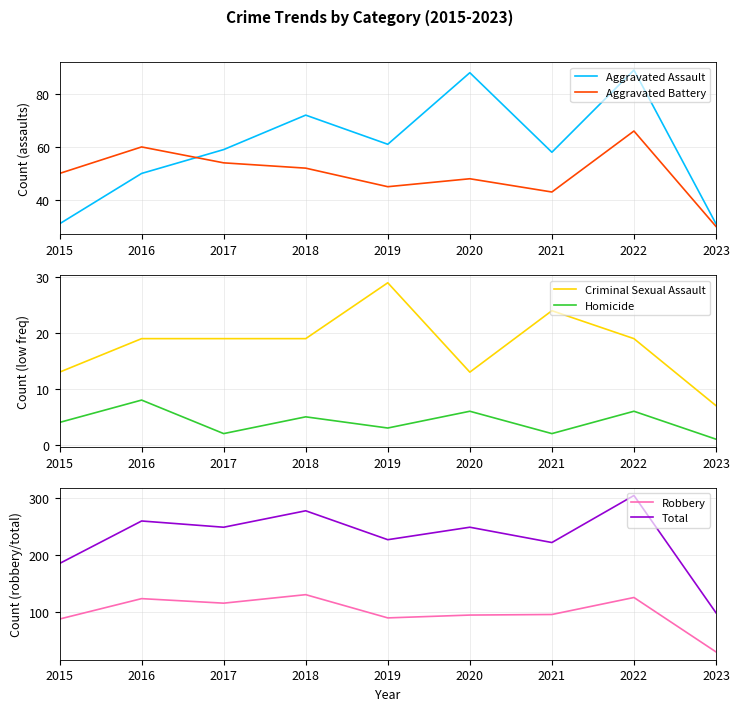

Rank the categories by Aggravated Assault value from highest to lowest.

2022, 2020, 2018, 2019, 2017, 2021, 2016, 2015, 2023